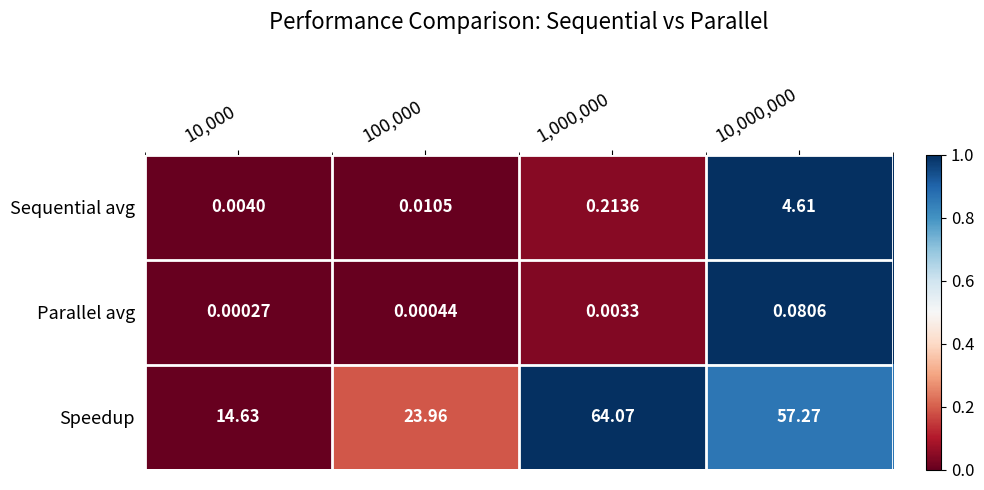

Rank the series at 100,000 from lowest to highest value.

Parallel avg, Sequential avg, Speedup